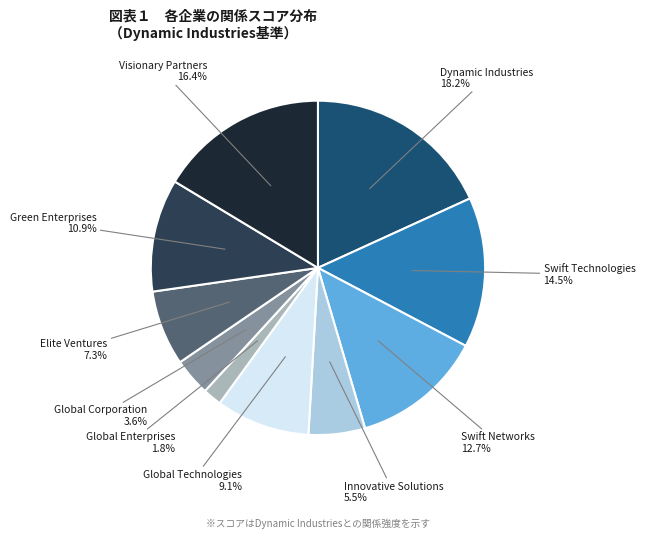

To the nearest percent, what is the average slice percentage?

10%